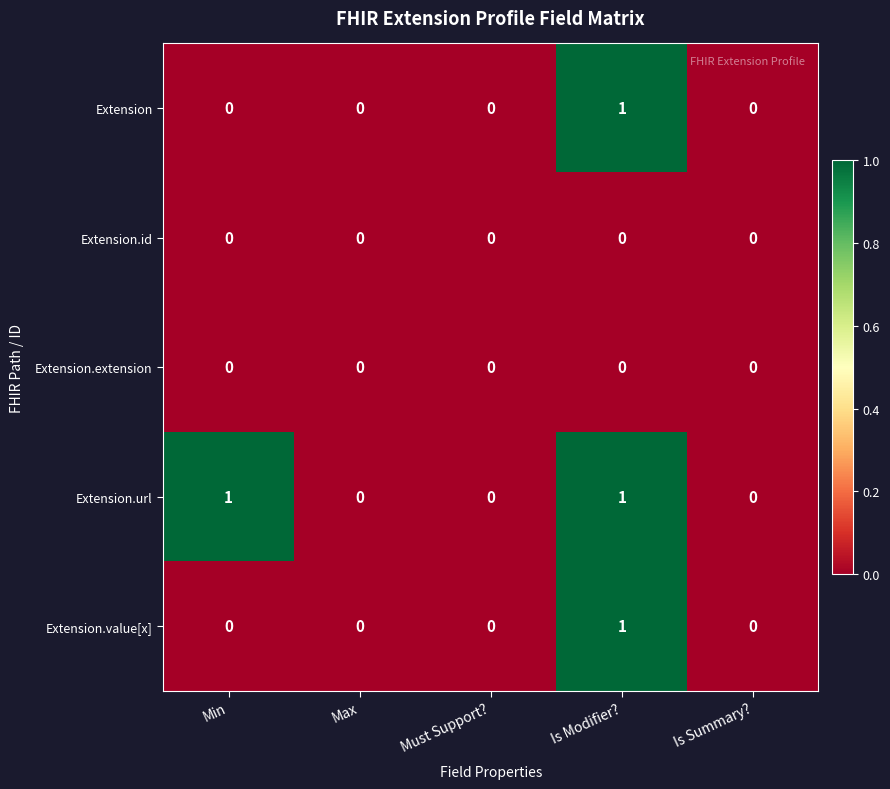

At which category is the sum across all series the highest?

Is Modifier?